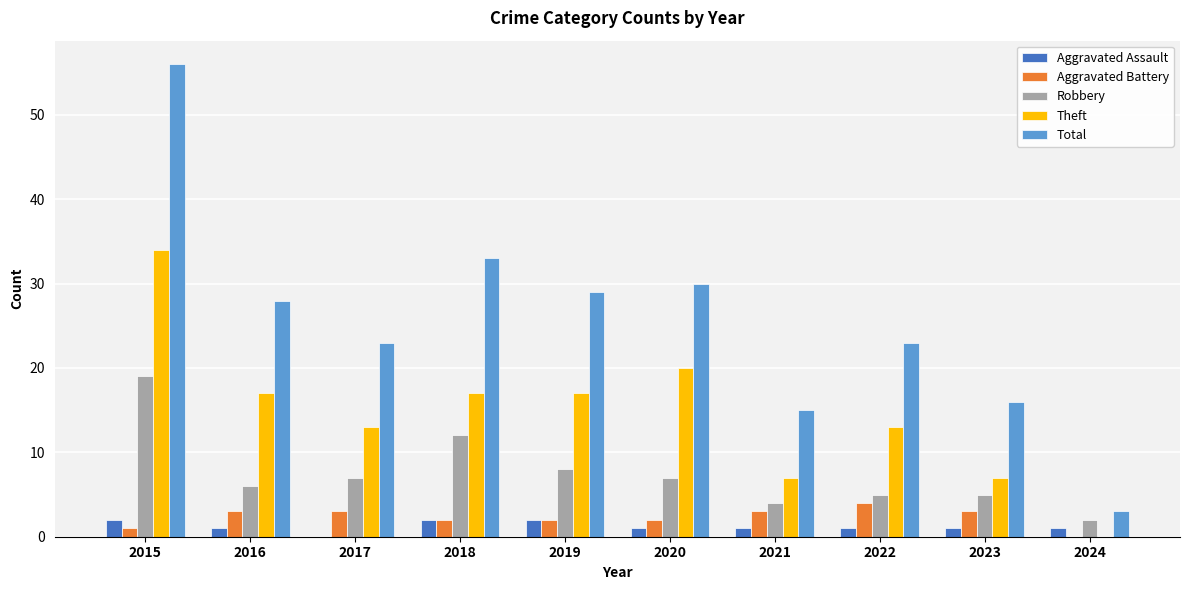

At which category is the sum across all series the highest?

2015